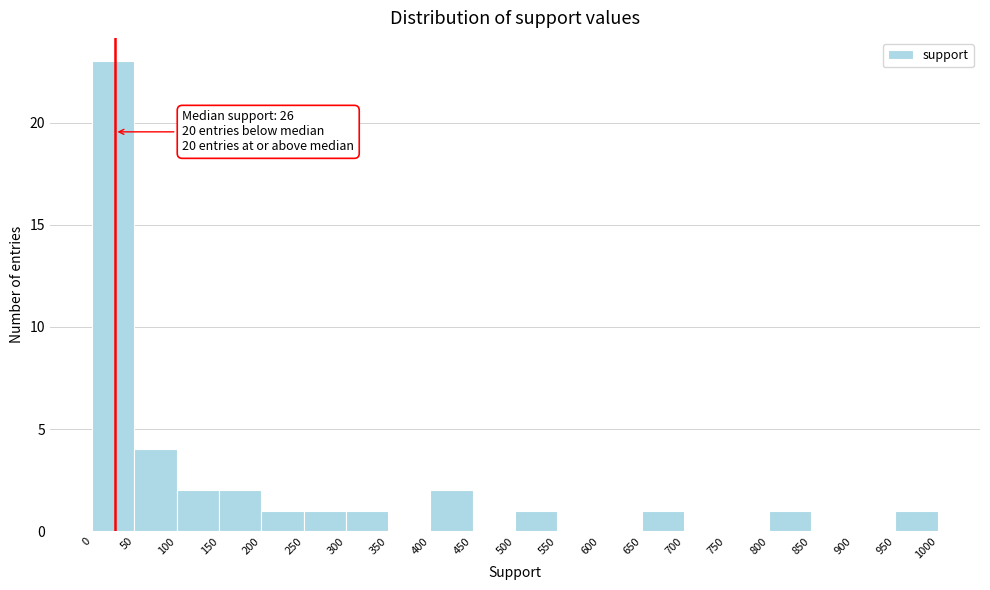

Which range on the x-axis has the tallest bar?

0 to 50